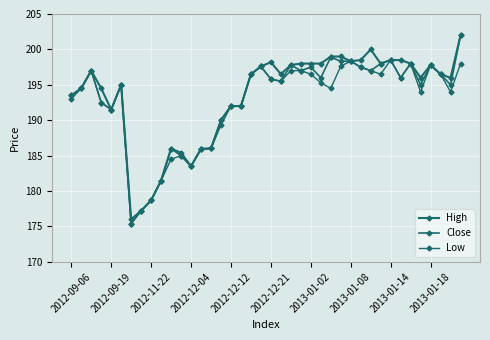

Where is Low nearest to the value 186?

14